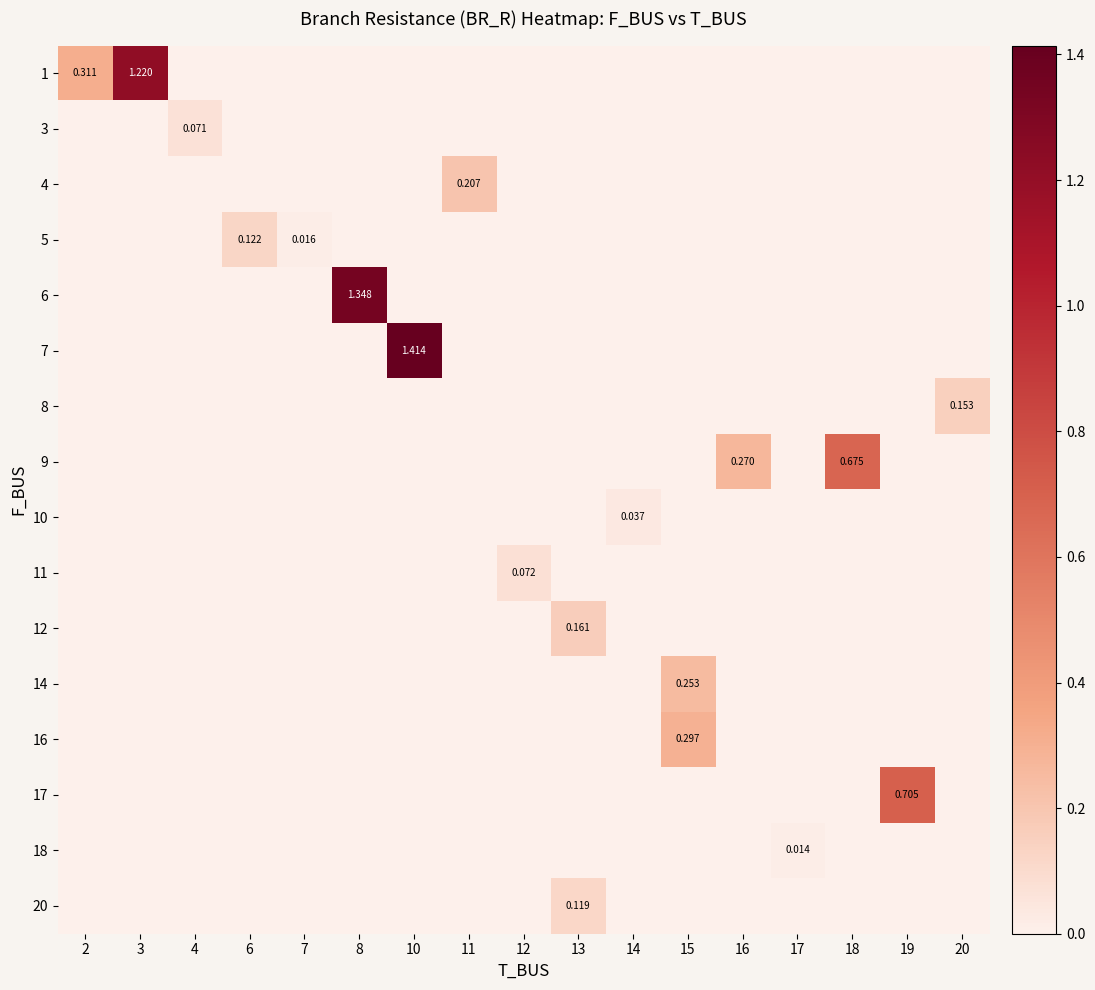

At how many categories does at least one series exceed 1?

3